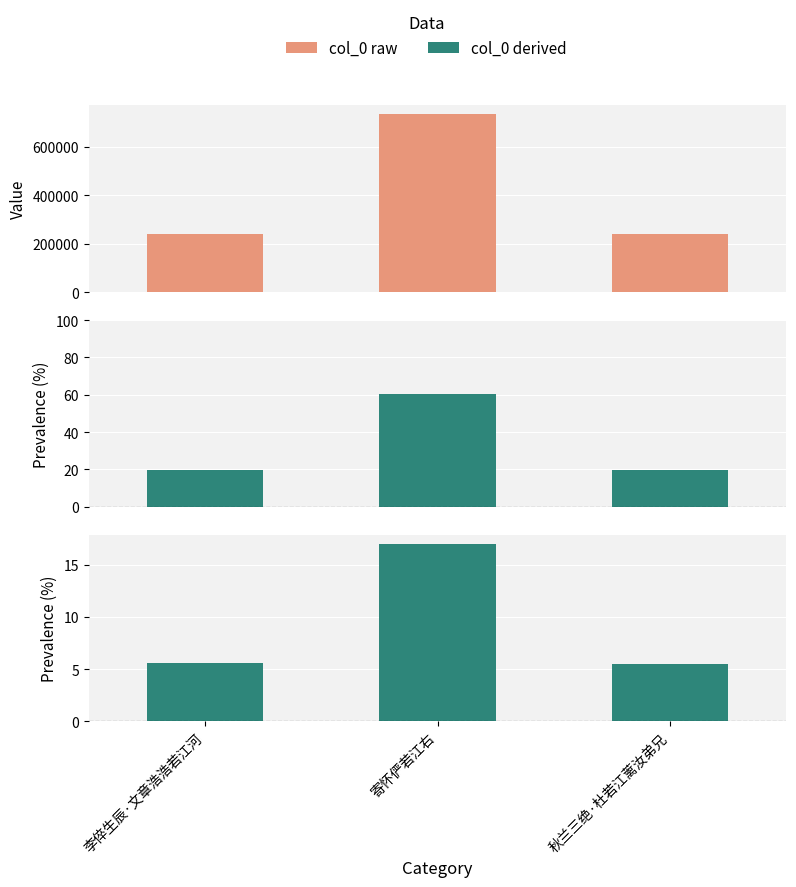

Reading left to right, list all the values displayed in this chart.

col_0: 240381.0	735110.0	238774.0
col_0 (%): 19.8	60.5	19.7
col_0 (scaled): 5.6	17.0	5.5